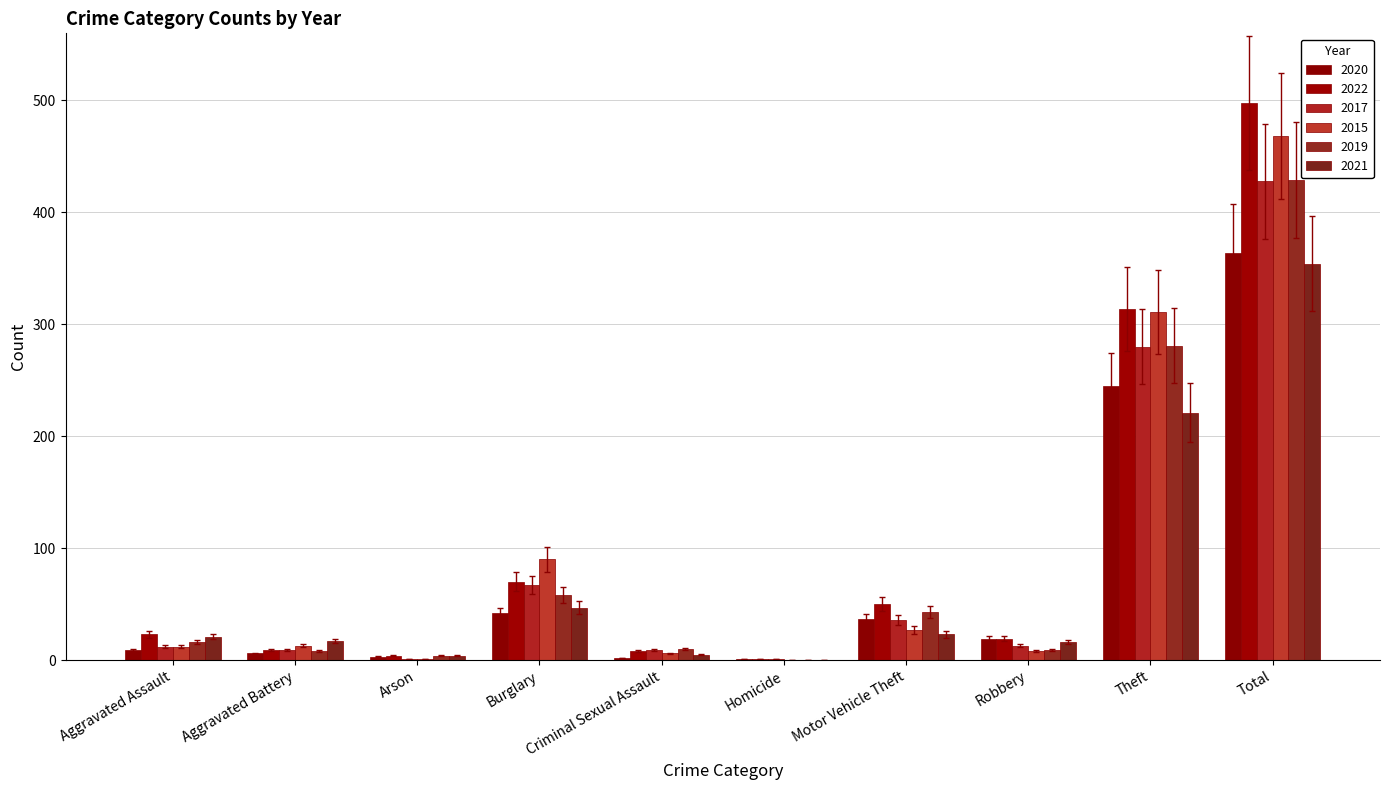

Is it true that 2020 equals 2 at Criminal Sexual Assault?

True